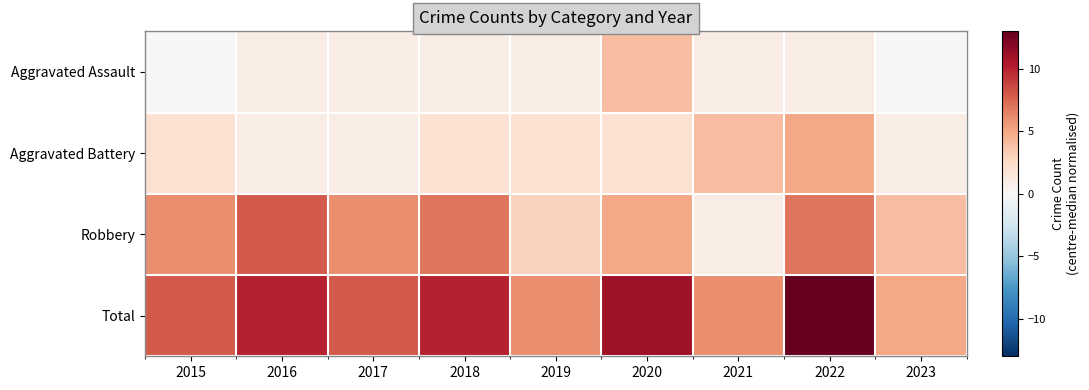

How many distinct data groups are displayed?

4